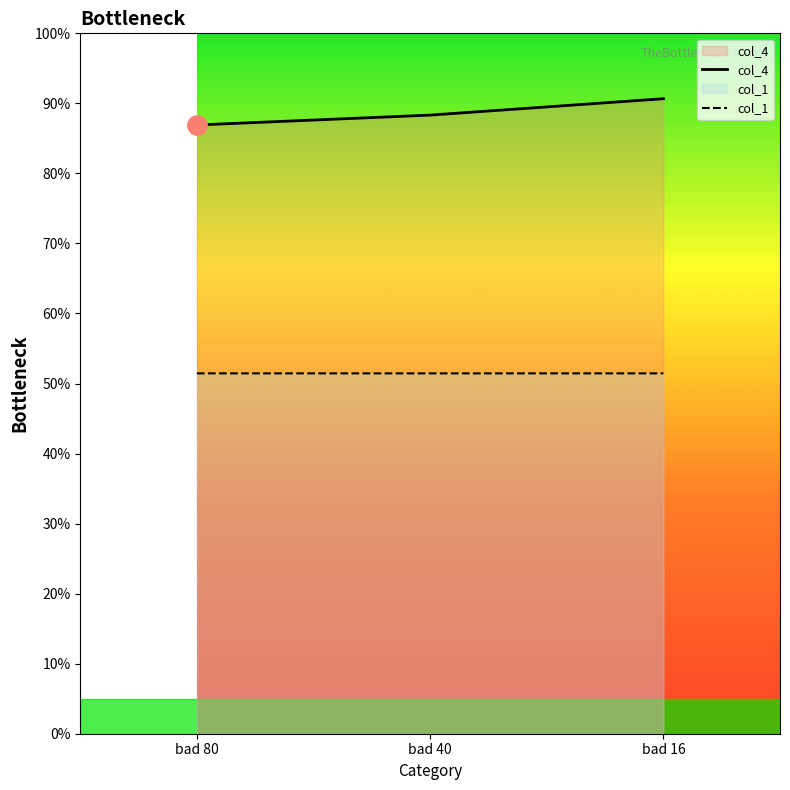

Does the chart display data point markers on the line(s)?

No